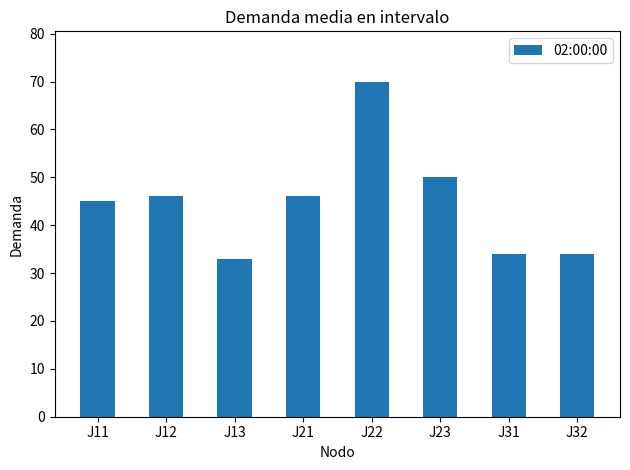

Reading left to right, extract all data points from this chart.

45	46	33	46	70	50	34	34